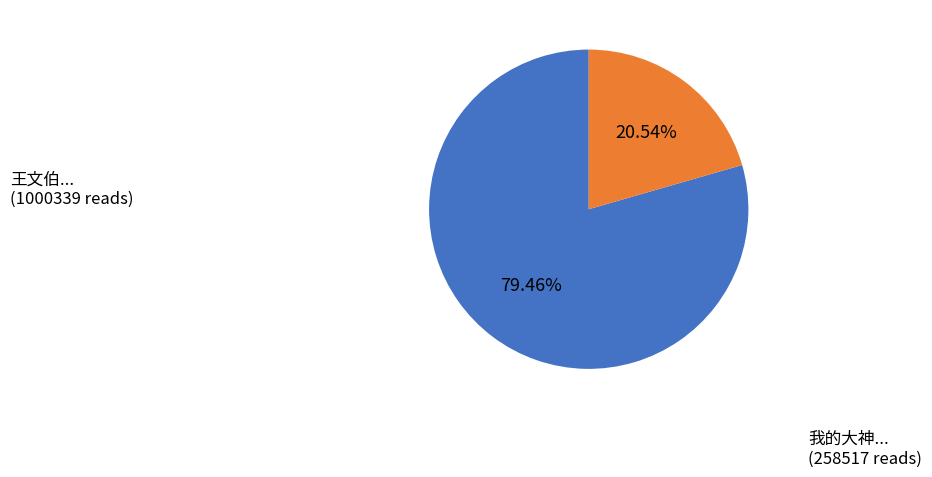

Is there a majority slice in this chart?

Yes